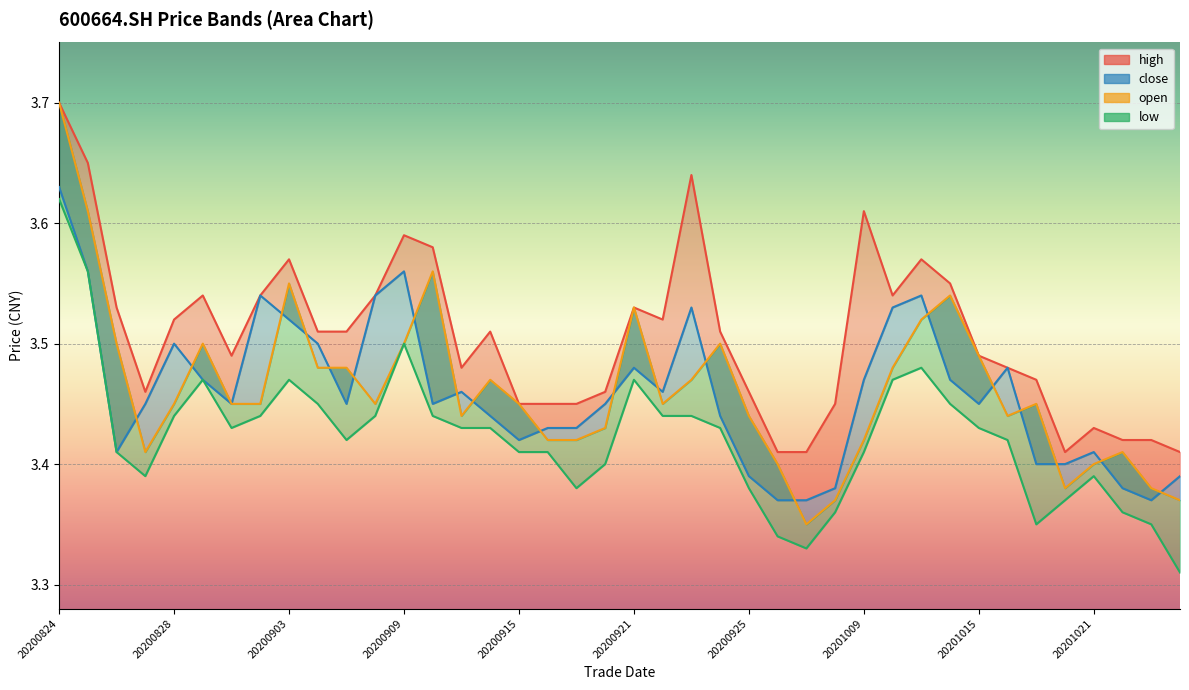

What is the lowest value of the high series?

3.4